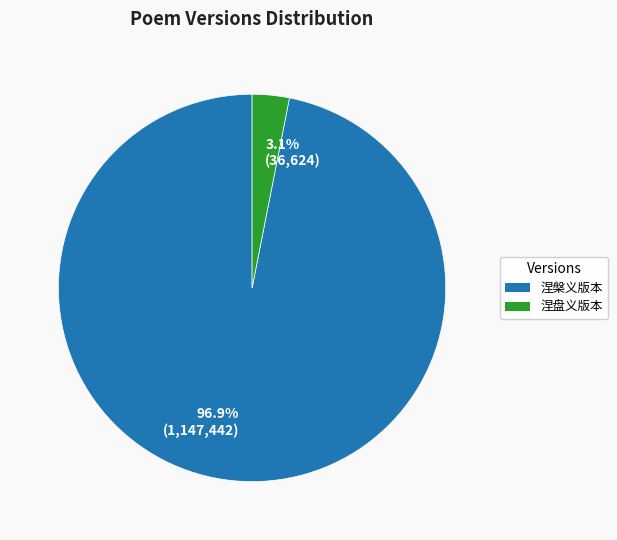

What is the majority slice?

96.9% (1,147,442)